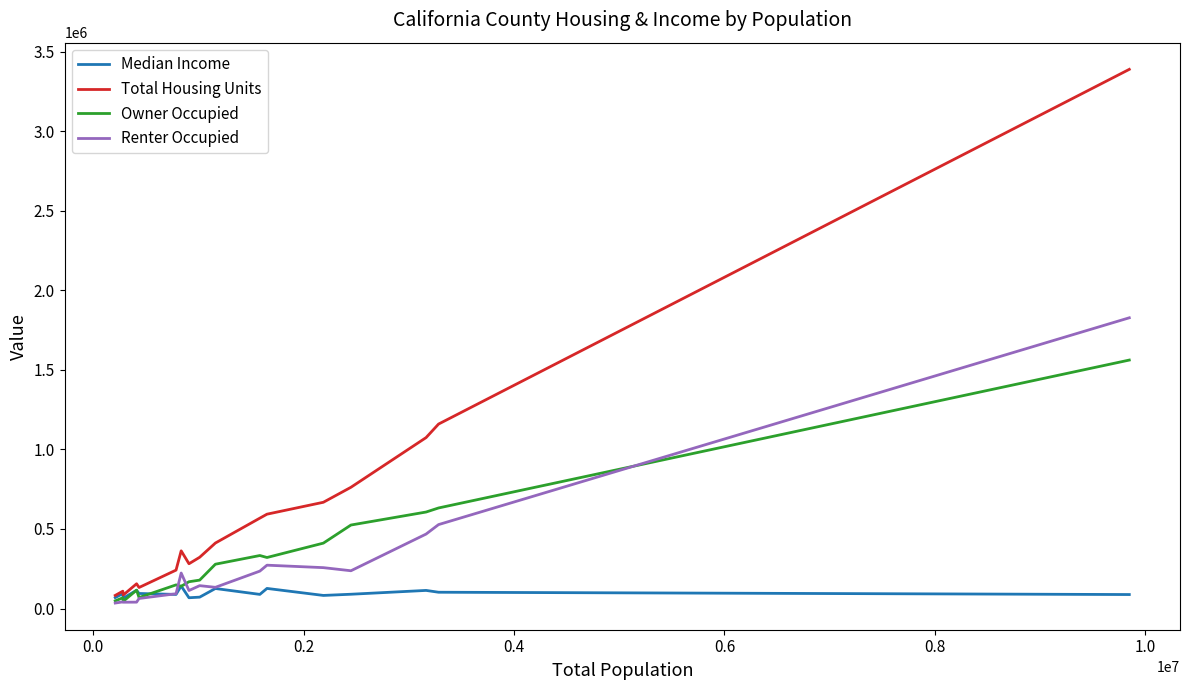

Rank the series by their maximum value, from highest to lowest.

Total Housing Units, Renter Occupied, Owner Occupied, Median Income